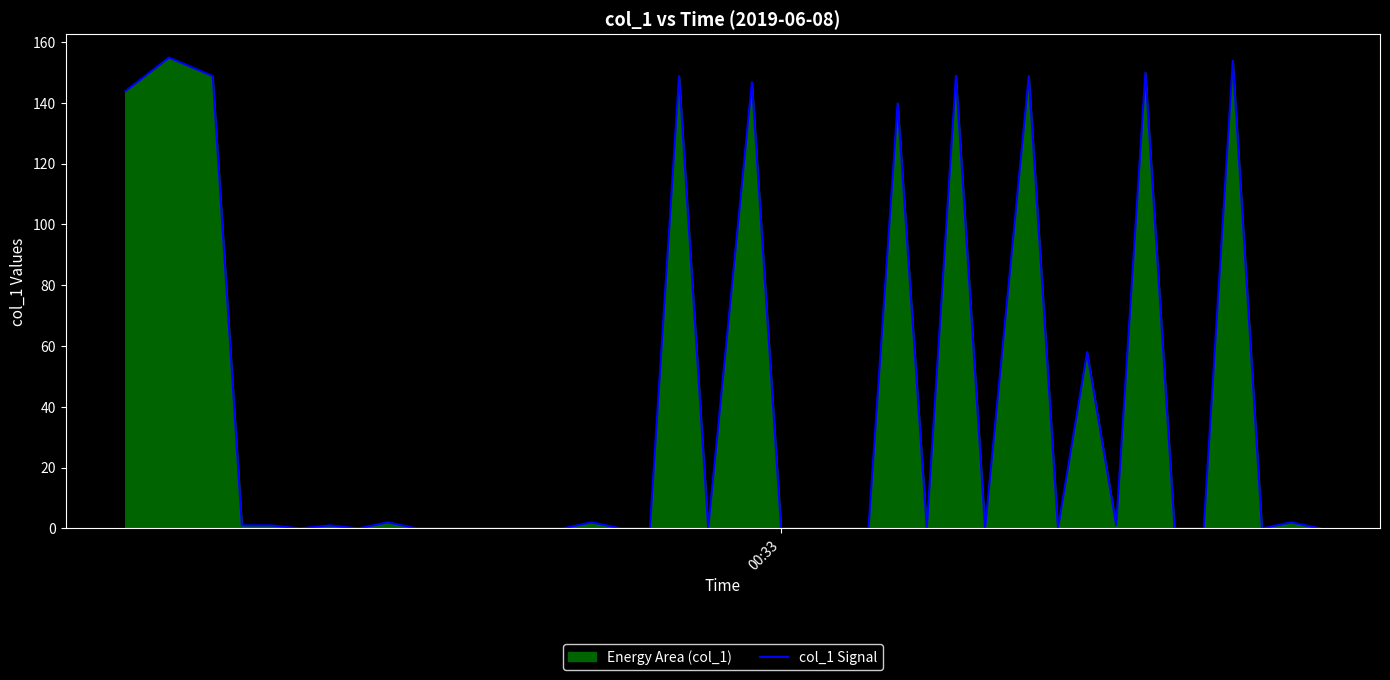

What is the maximum value shown in the chart?

154.9